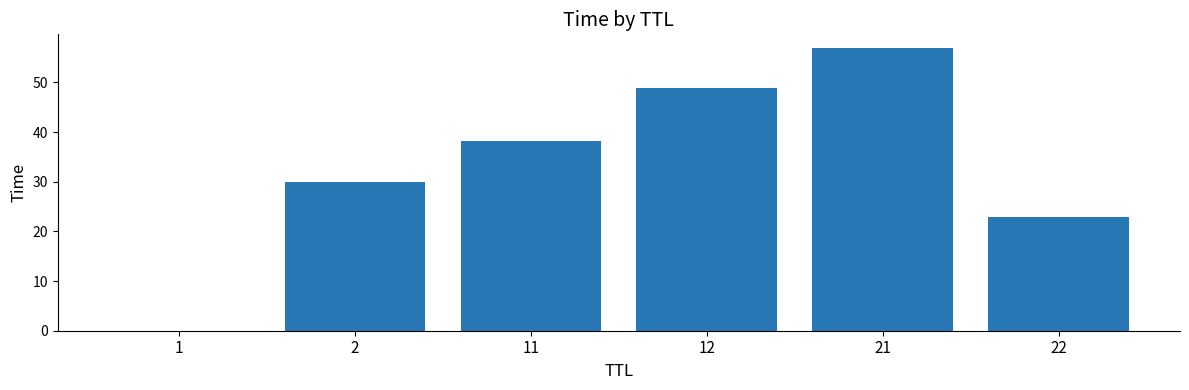

How many distinct data groups are displayed?

1